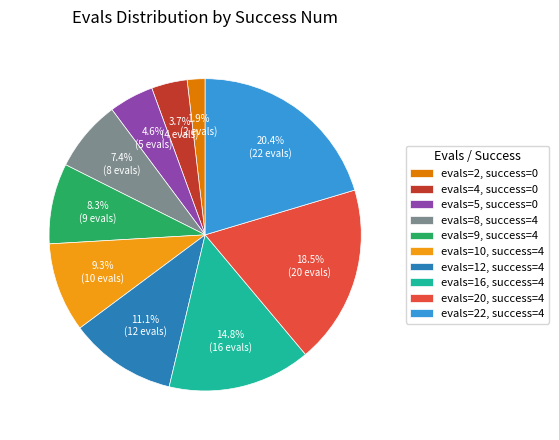

What is the largest slice in the pie chart?

evals=22, success=4